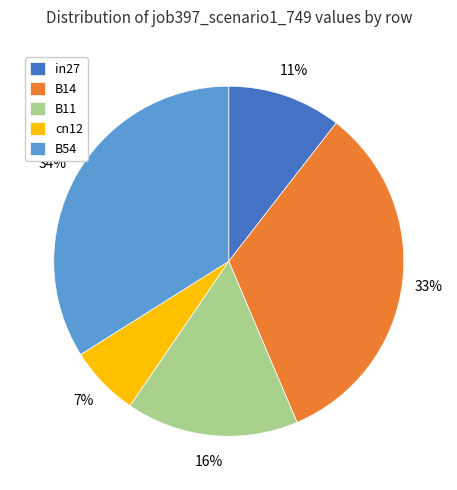

To the nearest percent, what is the average slice percentage?

20%